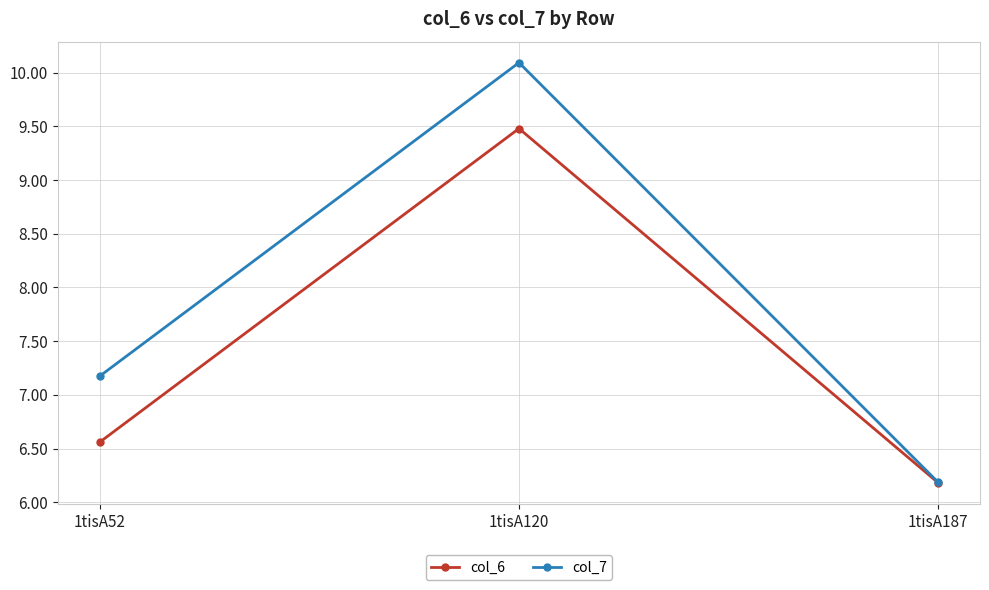

Does the chart have visible grid lines?

Yes